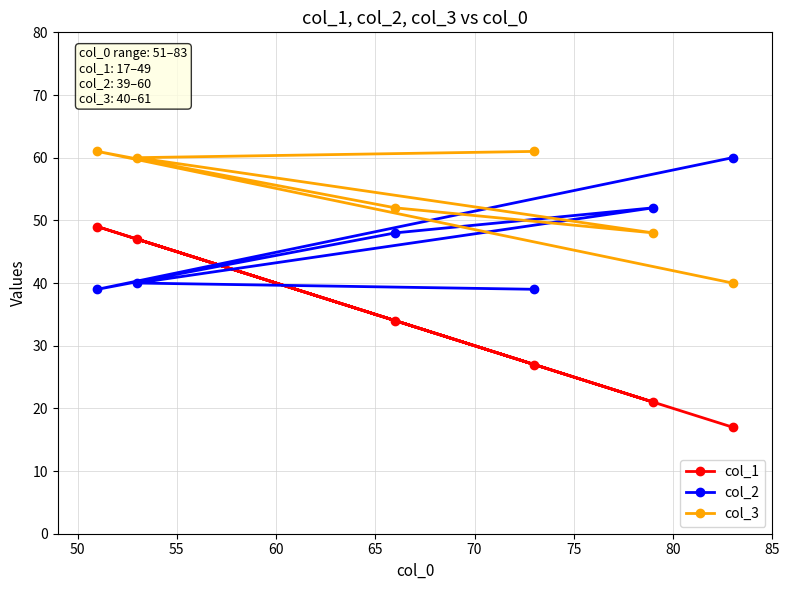

At how many categories does at least one series exceed 26?

6